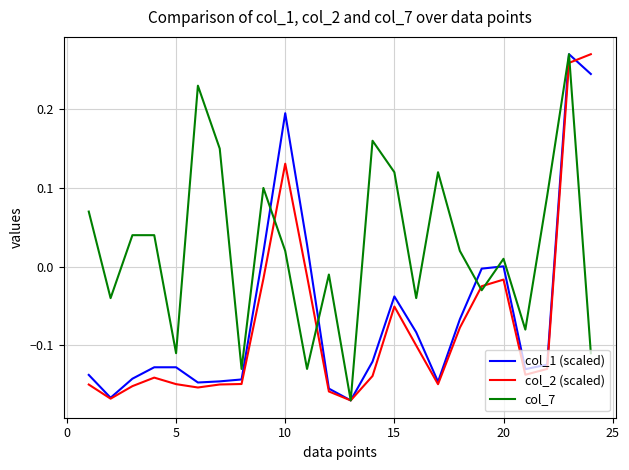

Which series has the largest total across all categories?

col_7